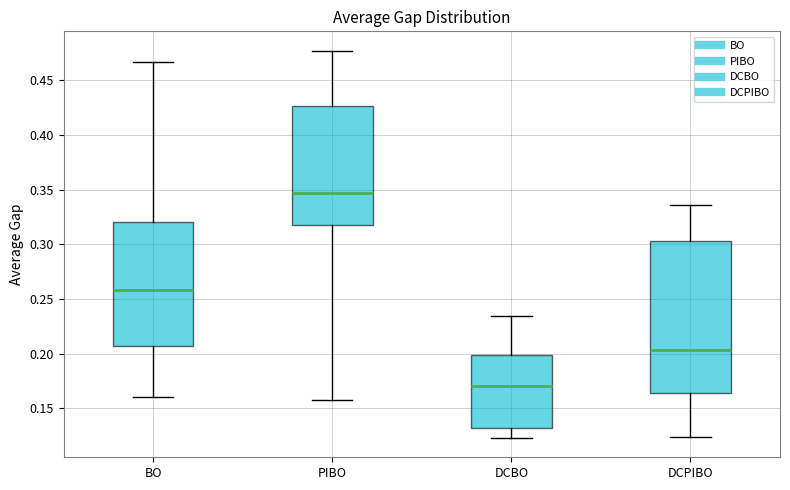

Where is the upper edge of the box for BO on the y-axis? The values are not printed on the chart, so give them approximately, as read against the axis.

0.320